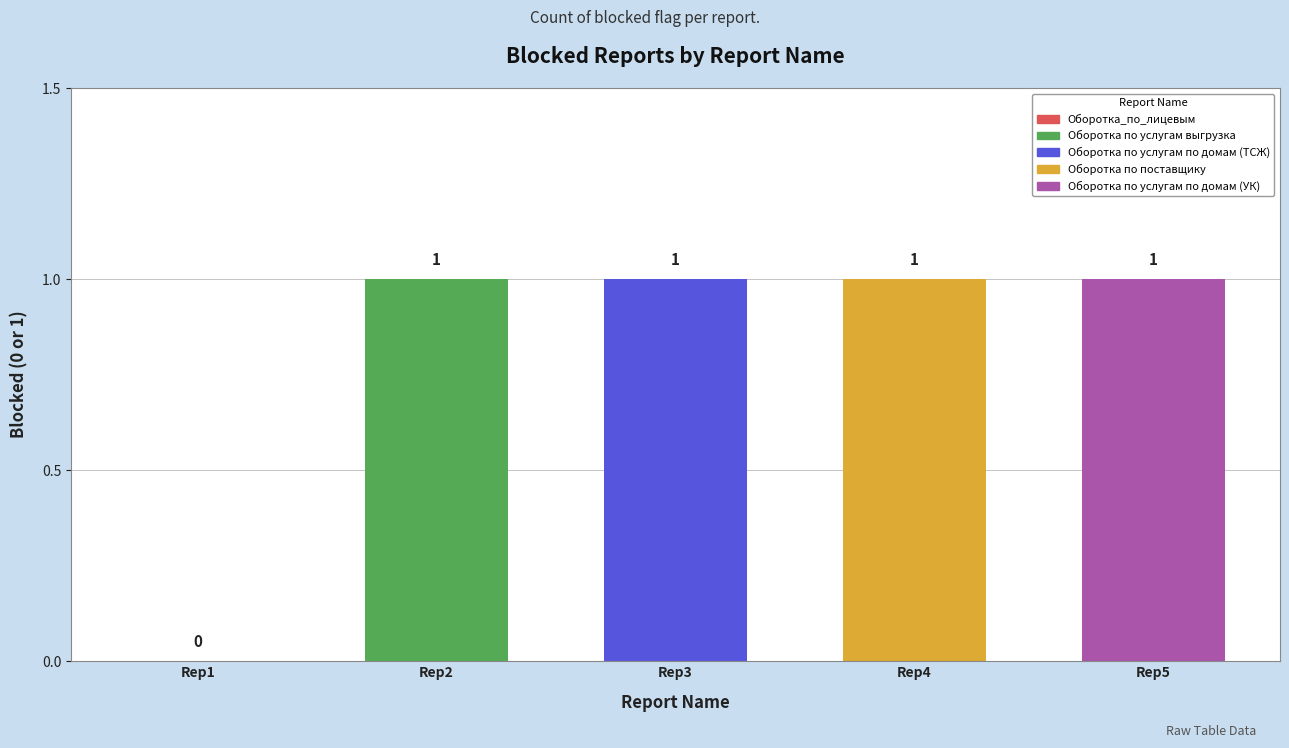

How many values are between 1 and 2?

4